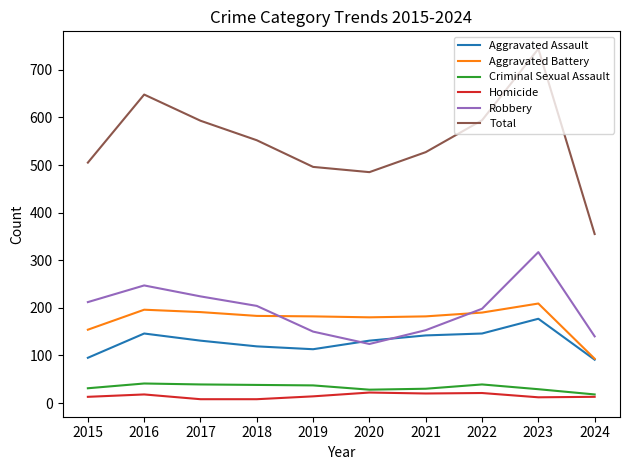

The Total series shows 999 at 2017. True or false?

False